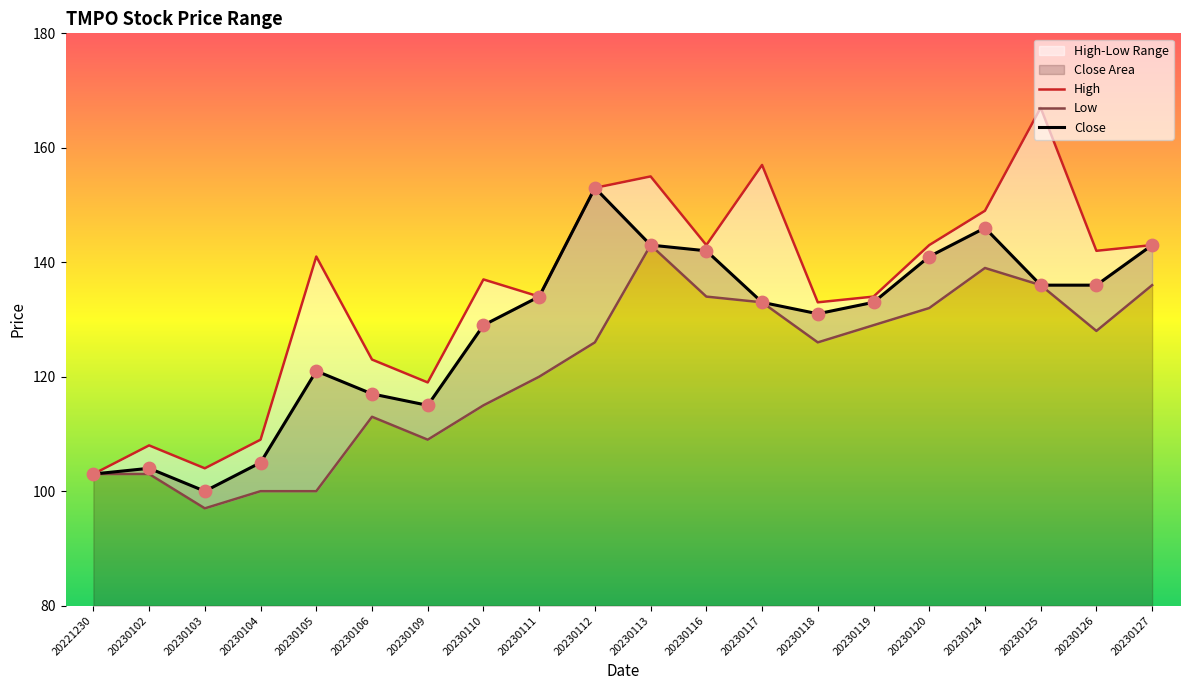

At how many categories does at least one series exceed 137?

10